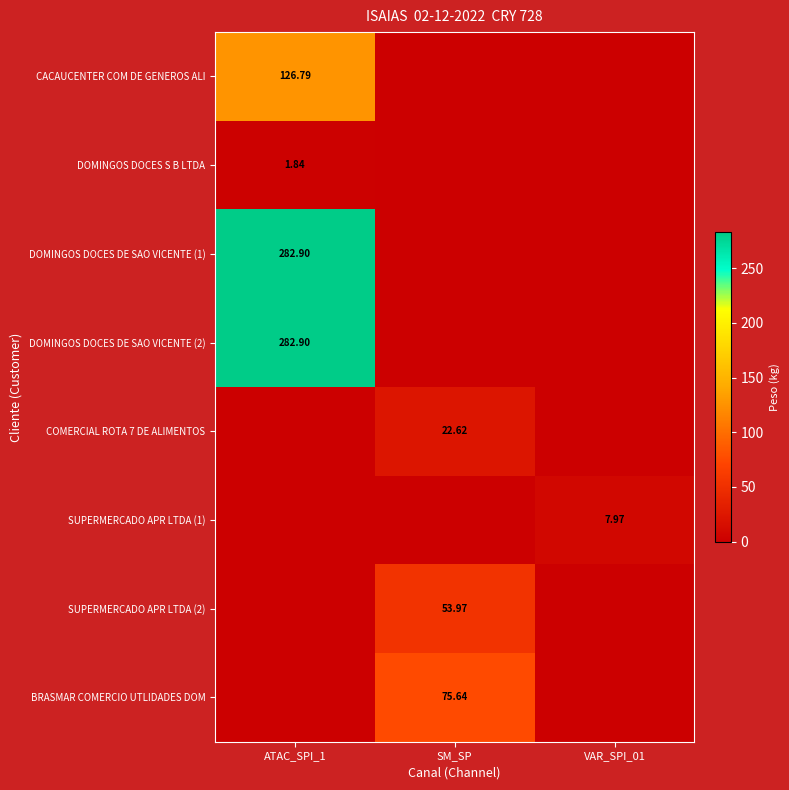

Is the value of CACAUCENTER COM DE GENEROS ALI at ATAC_SPI_1 greater than the value of DOMINGOS DOCES DE SAO VICENTE (2) at ATAC_SPI_1?

No